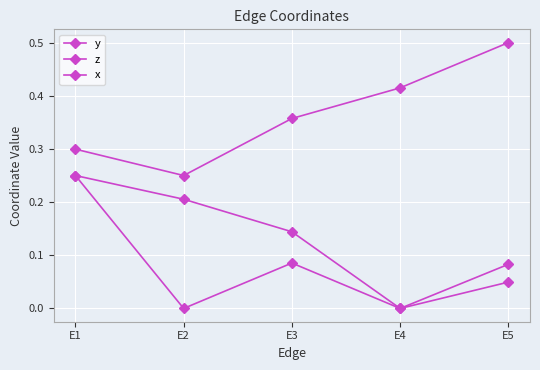

How many lines are shown in the chart?

3